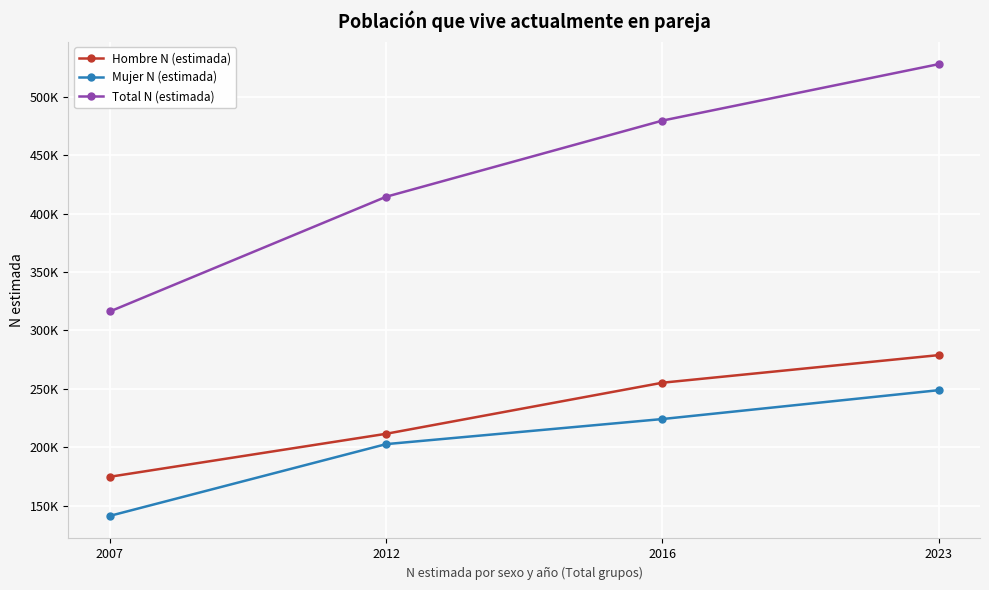

What is the difference between the second highest and second lowest values in the Total N (estimada) series?

65140